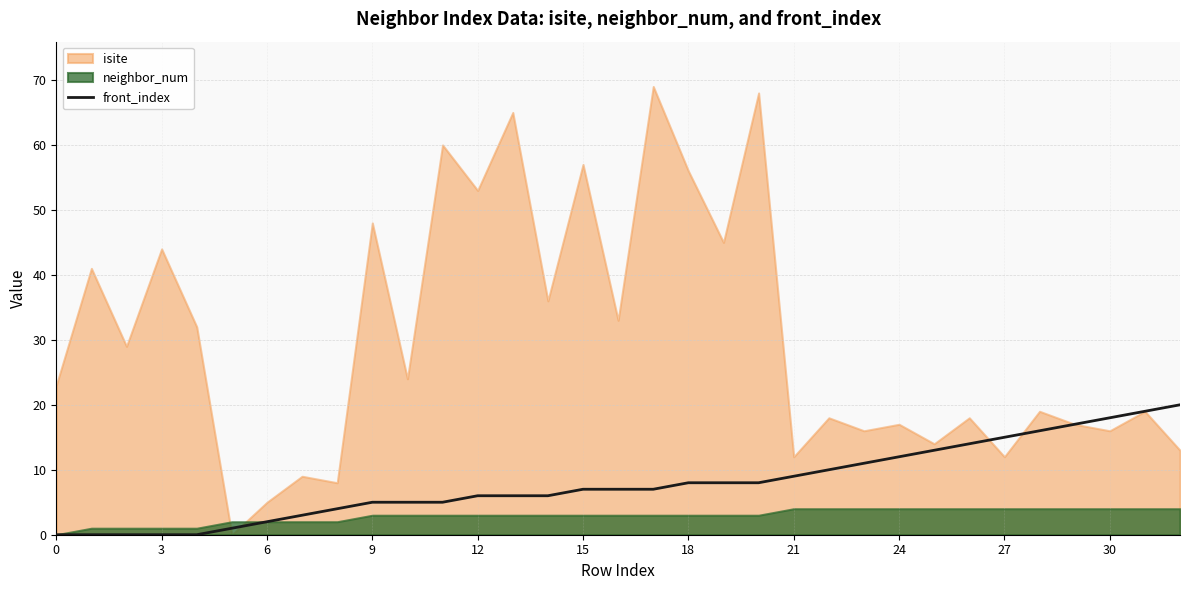

What is the label of the 22nd point from the left?

21